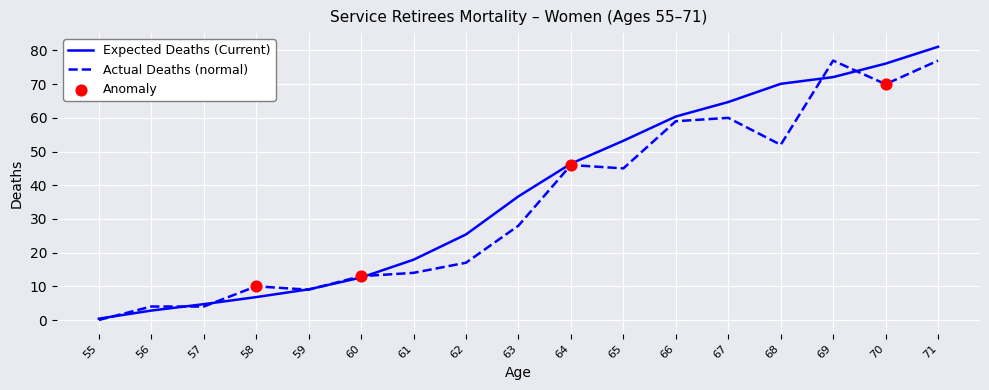

Which series has the largest range (max minus min)?

Expected Deaths (Current)